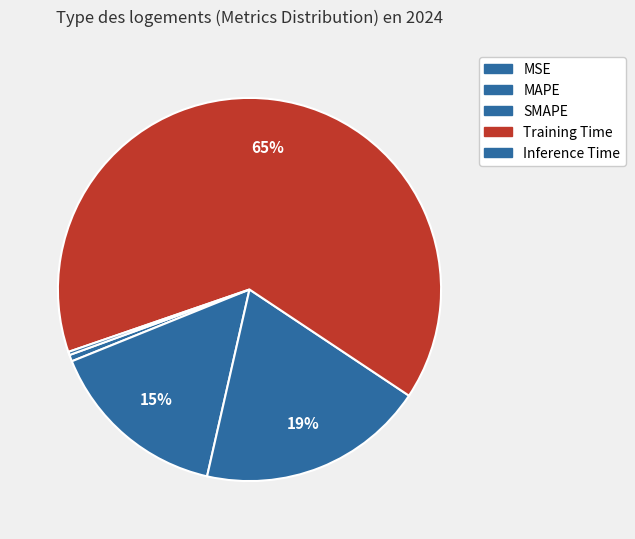

True or false: MSE accounts for 1% of the total.

True